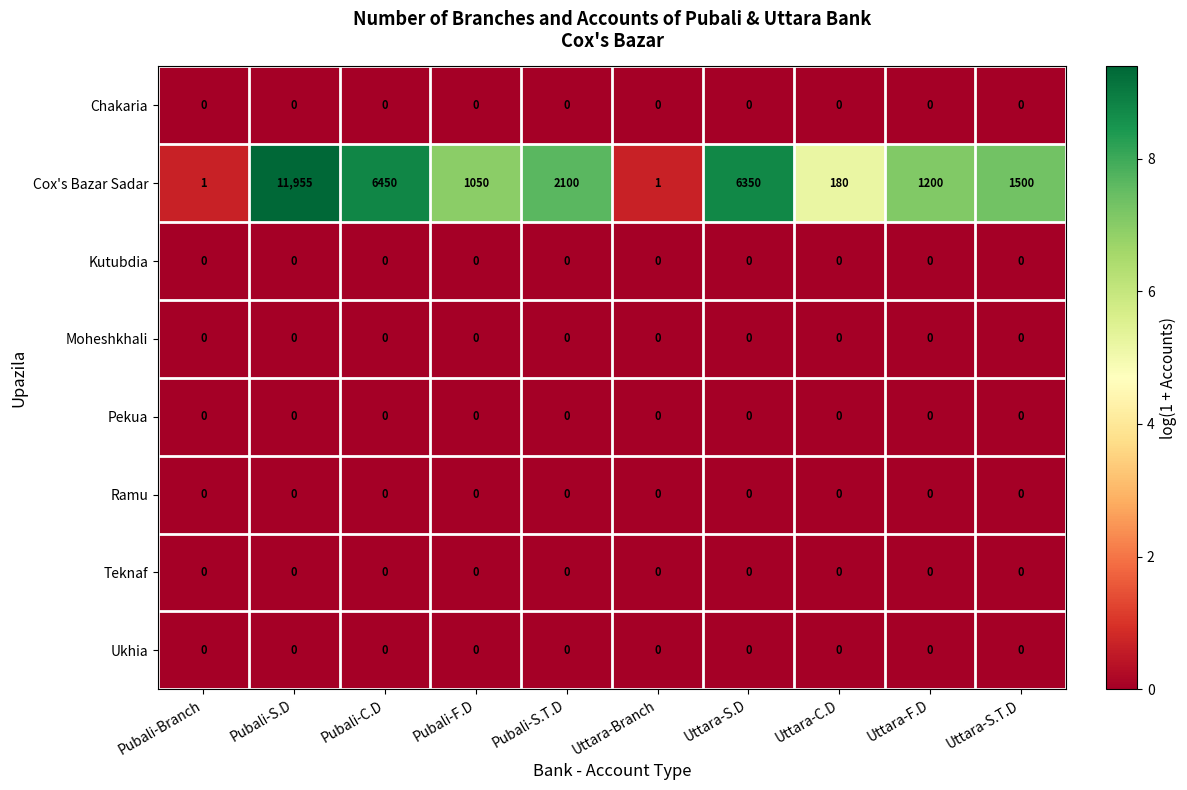

Between Pubali-S.D and Pubali-C.D, which series saw the biggest shift?

Cox's Bazar Sadar